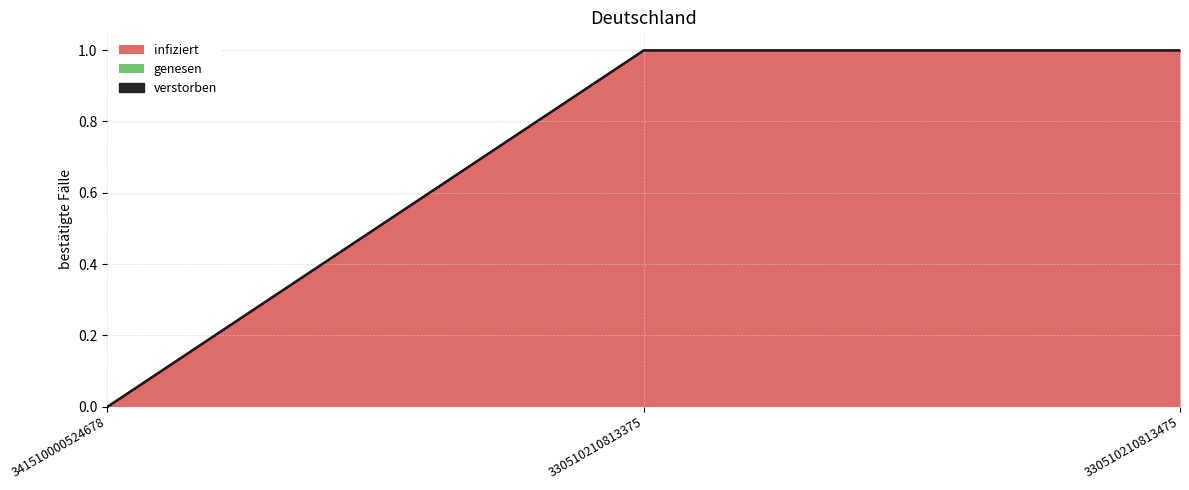

At which label is verstorben closest to 0?

341510000524678